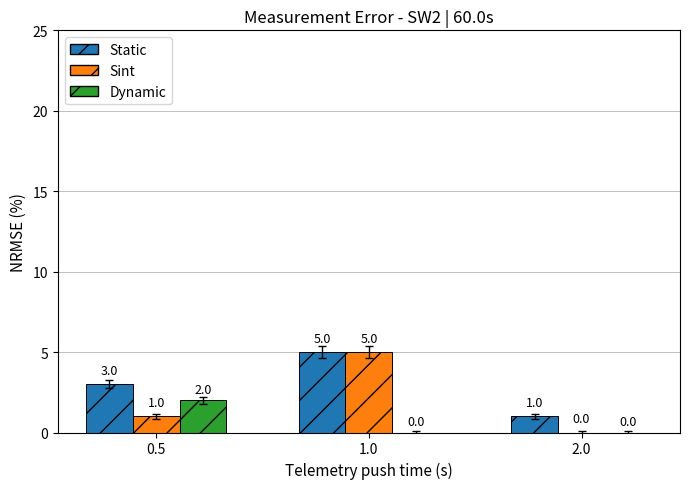

How many Dynamic values are between 0 and 2?

3